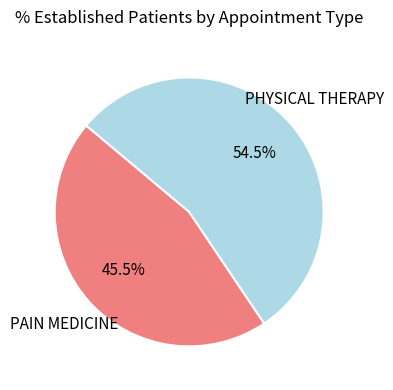

Is there a majority slice in this chart?

Yes